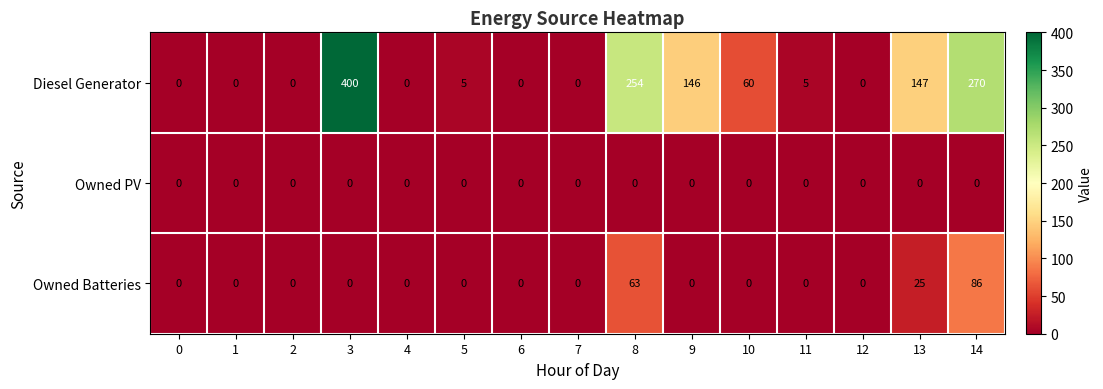

What is the sum of the Owned Batteries values at 4 and 8?

63